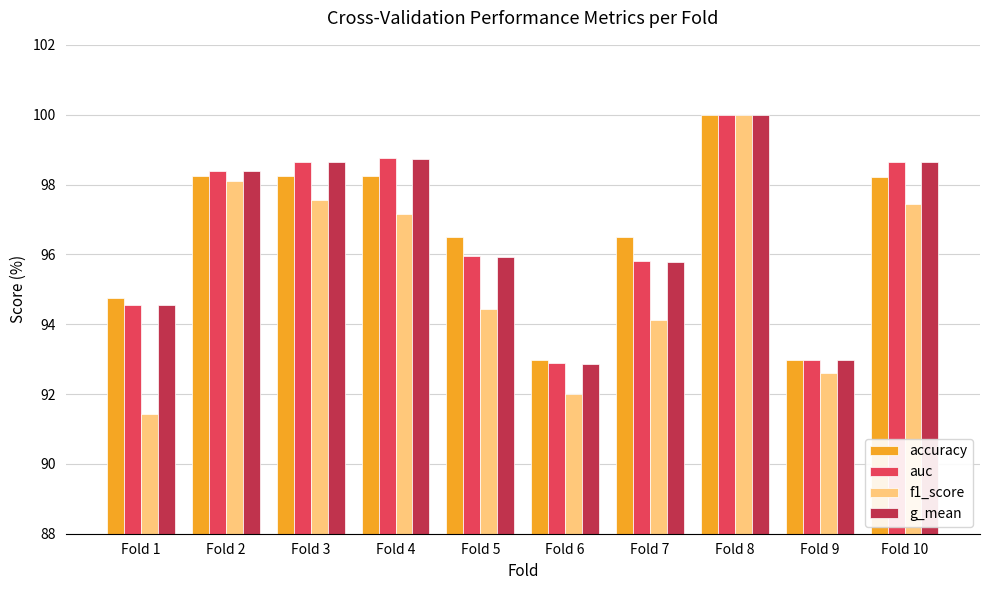

How many values in the auc series are below 98?

5